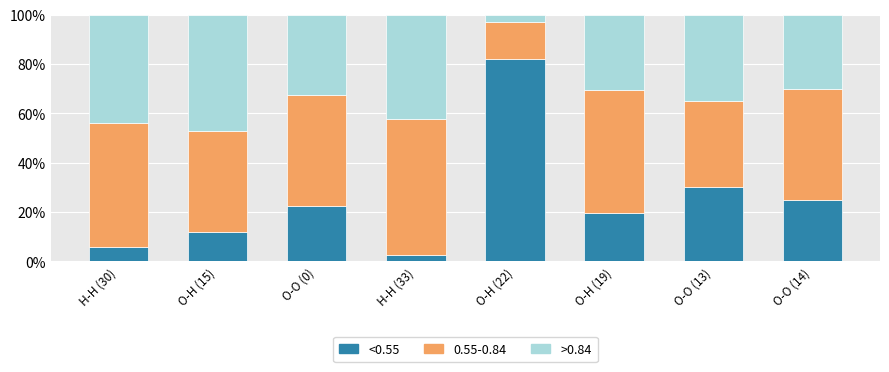

What are all the series names shown in the legend?

<0.55, 0.55-0.84, >0.84